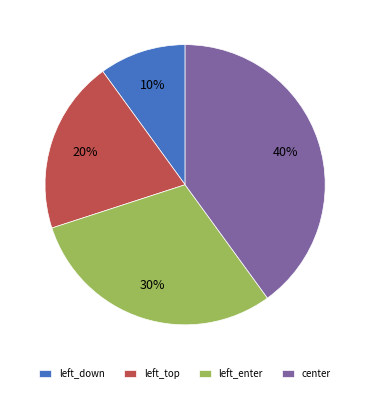

How many slices are in this pie chart?

4